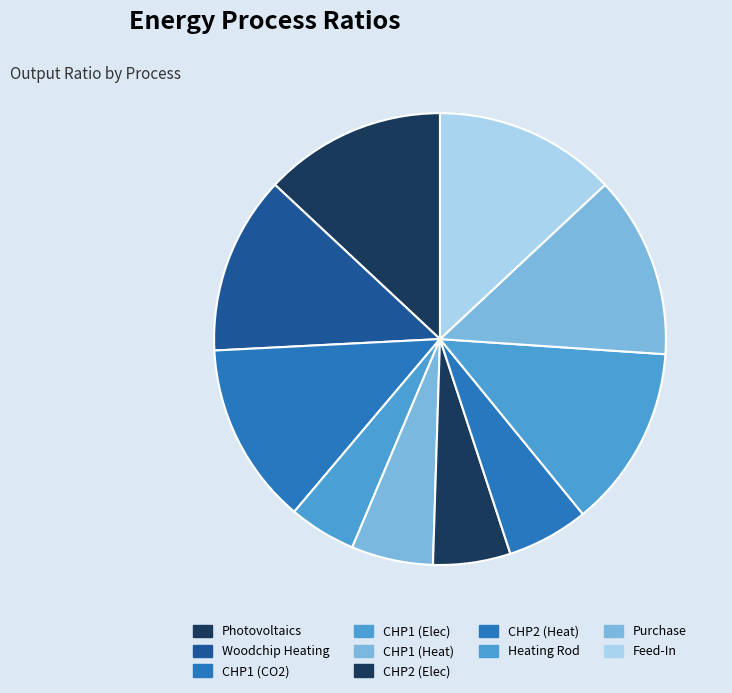

Combined, do CHP2 (Elec) and CHP1 (Heat) account for over 50%?

No